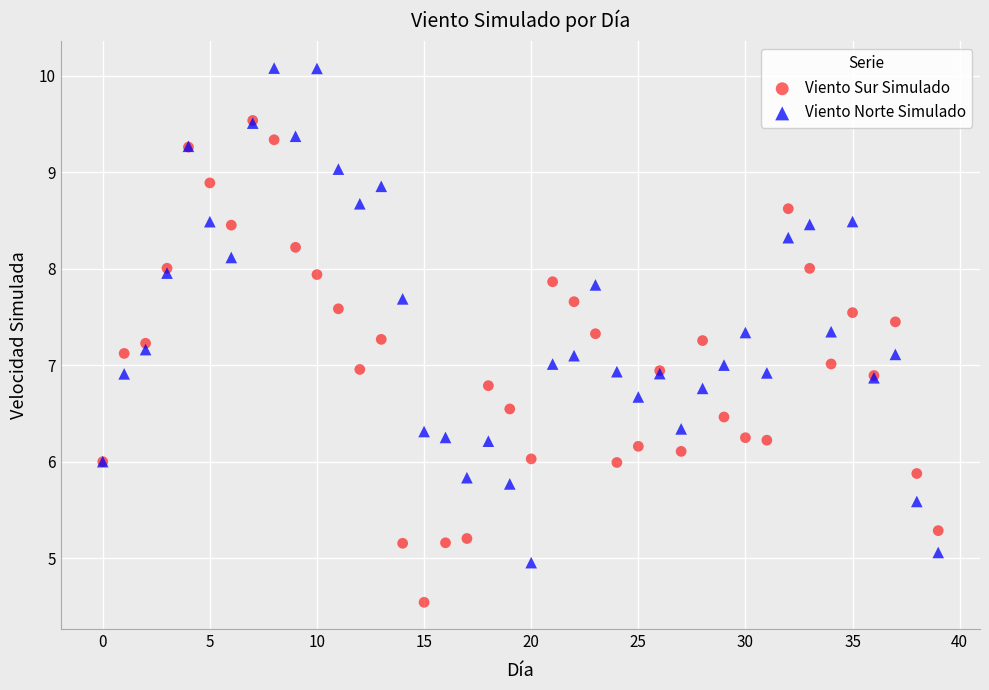

What are all the series names shown in the legend?

Viento Sur Simulado, Viento Norte Simulado